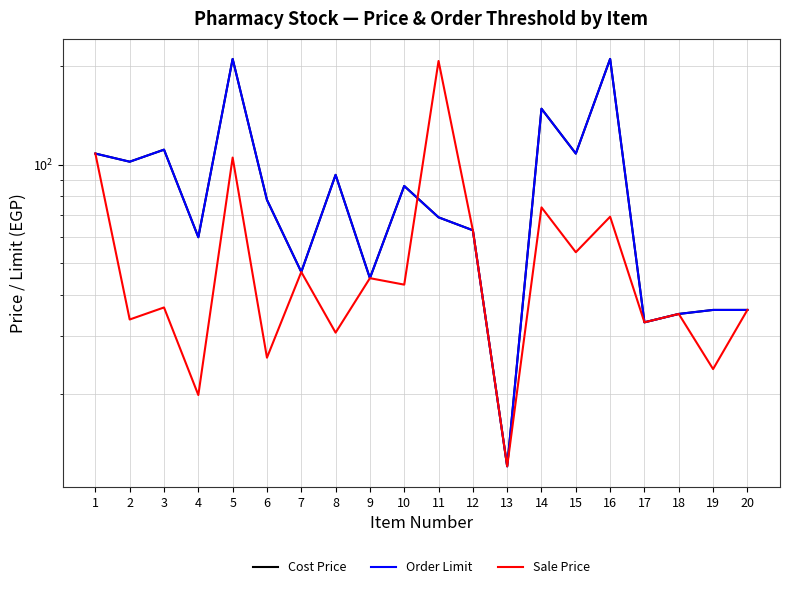

What is the value of the Sale Price point at the 8th from the left?

30.7